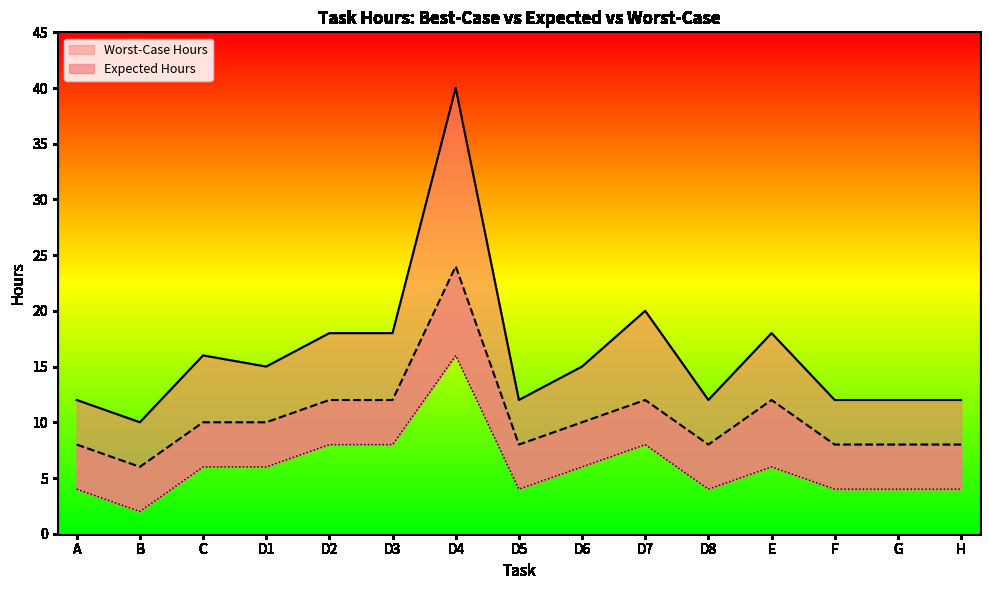

What are all the series names shown in the legend?

Worst-Case Hours, Expected Hours